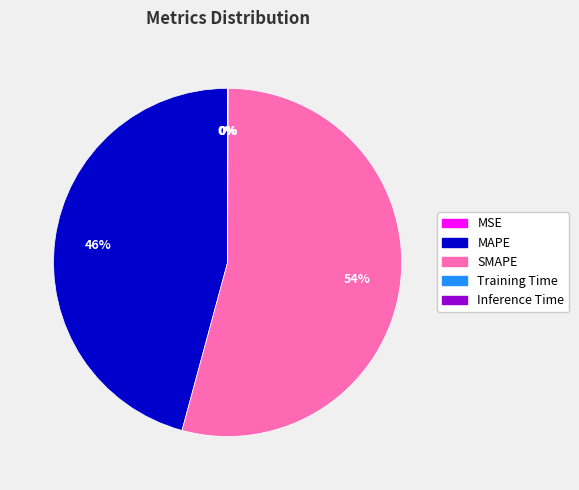

Which category has the biggest portion of the pie?

SMAPE